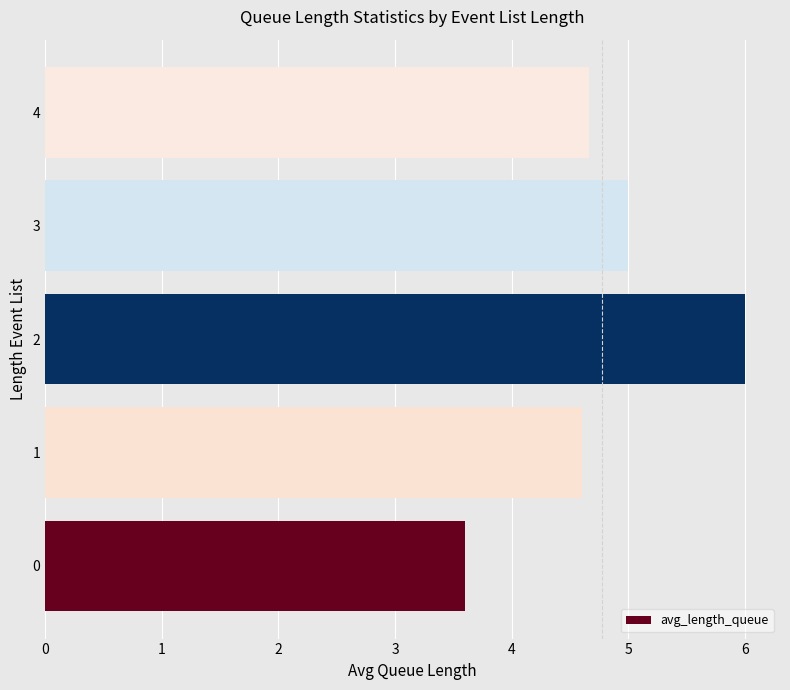

Reading bottom to top, what are all the values shown in this chart?

0=3.6	1=4.6	2=6.0	3=5.0	4=4.7